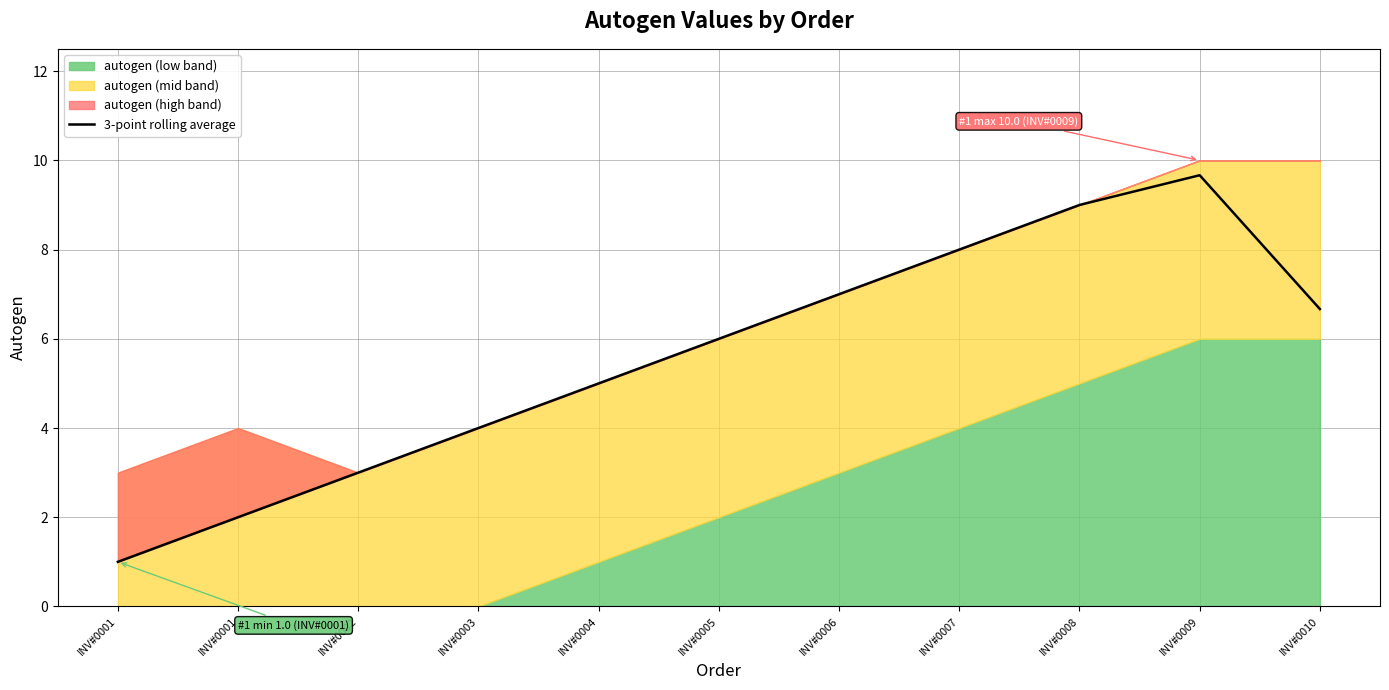

Approximately how many times larger is the value at INV#0007 compared to INV#0003?

2.0